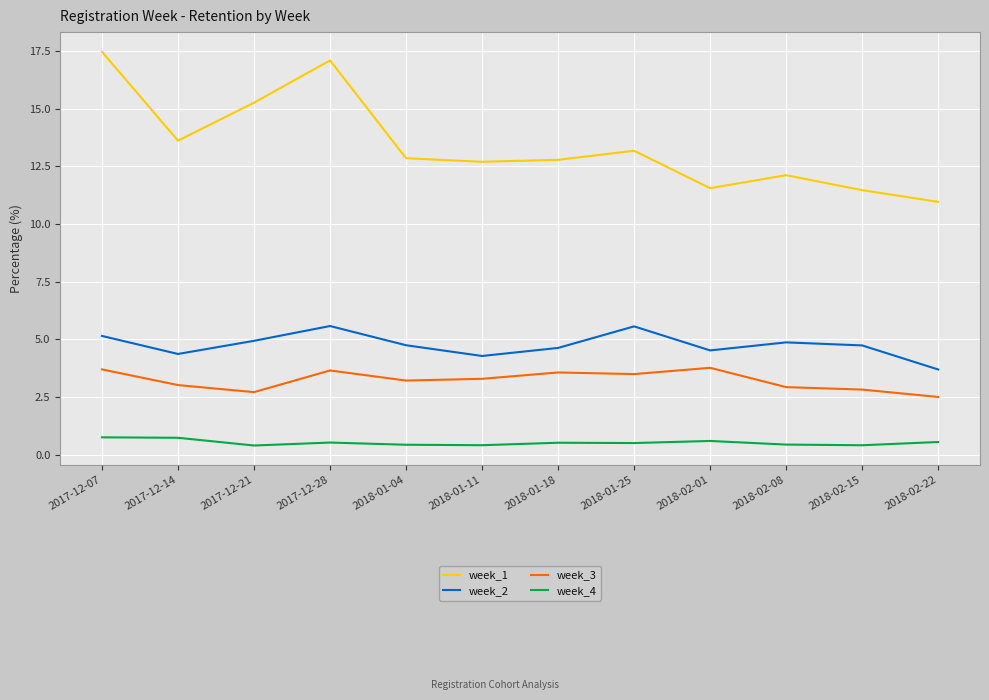

True or false: week_2 and week_3 intersect in this chart.

False